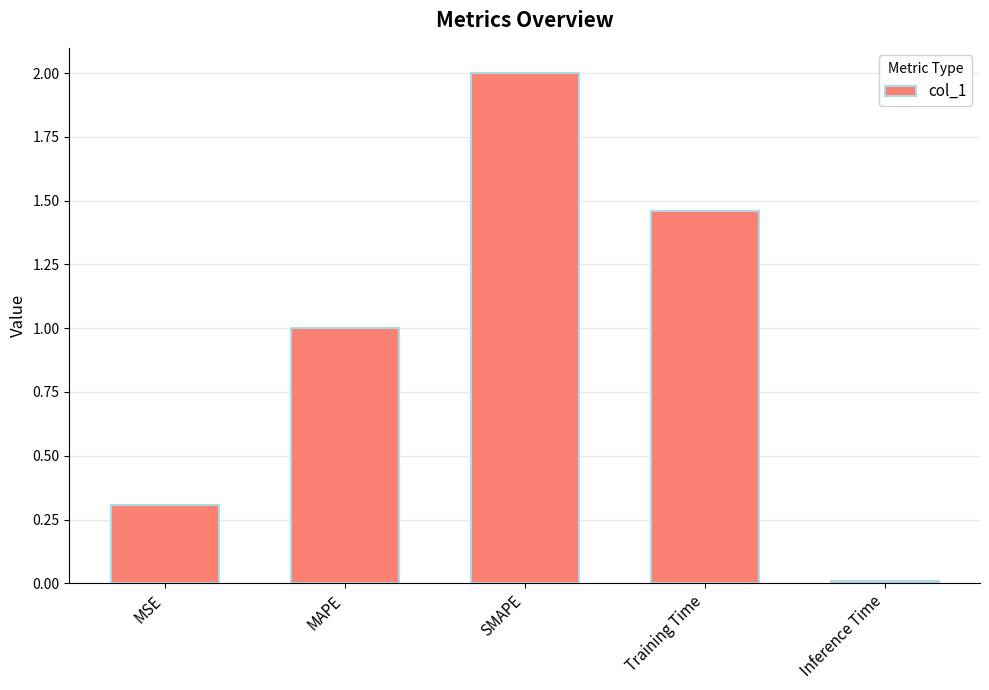

What is the sum of the values at Training Time and MSE?

1.8